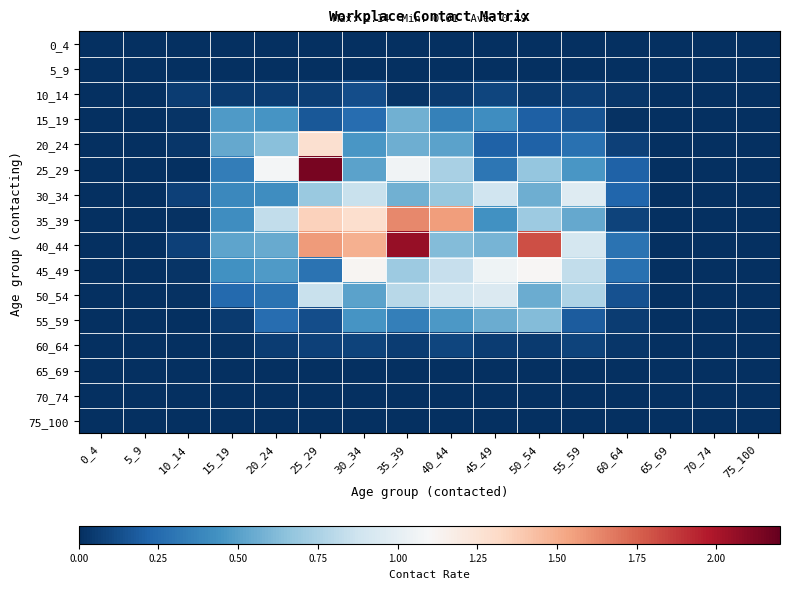

Which label corresponds to the smallest value in the chart?

0_4